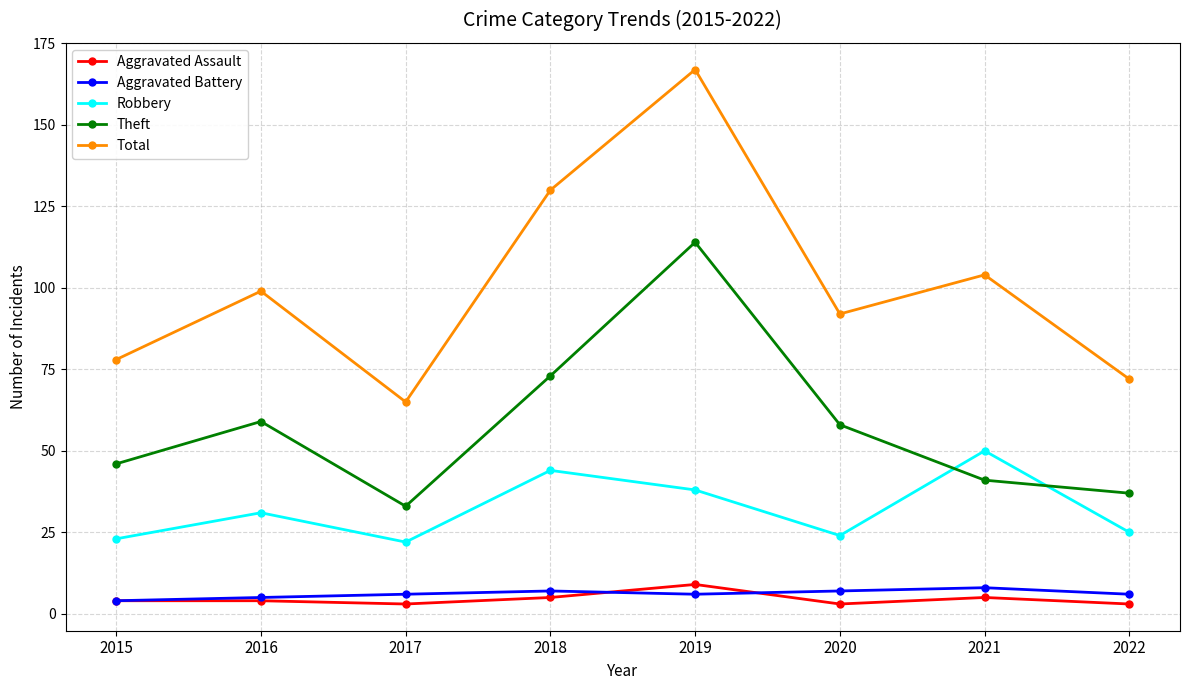

Count the number of data series in this chart.

5